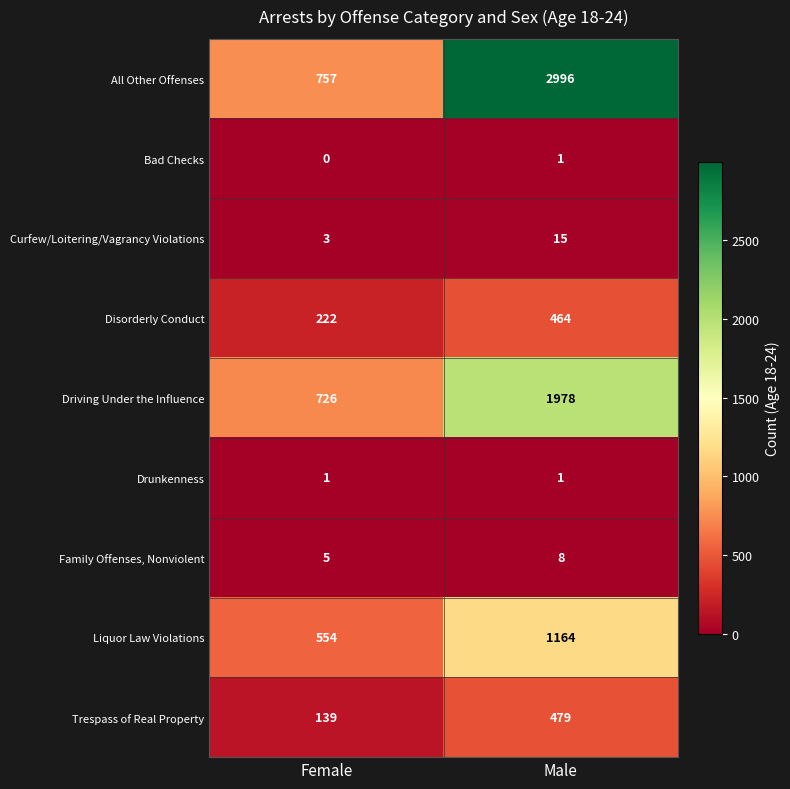

Which series changed the most between Female and Male?

All Other Offenses